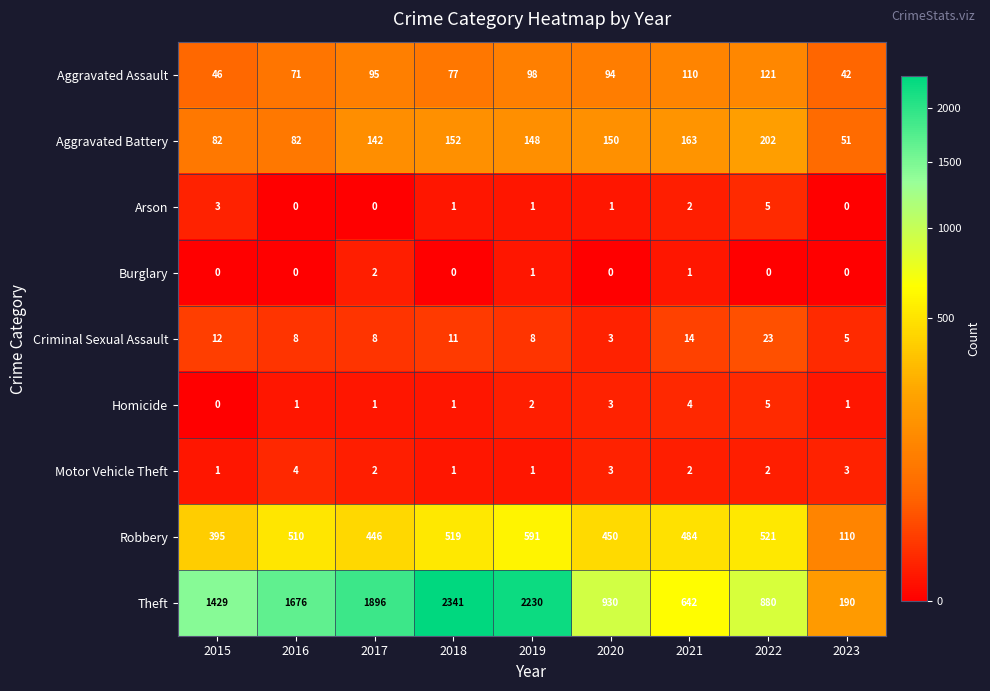

Between 2015 and 2017, which series saw the biggest shift?

Theft